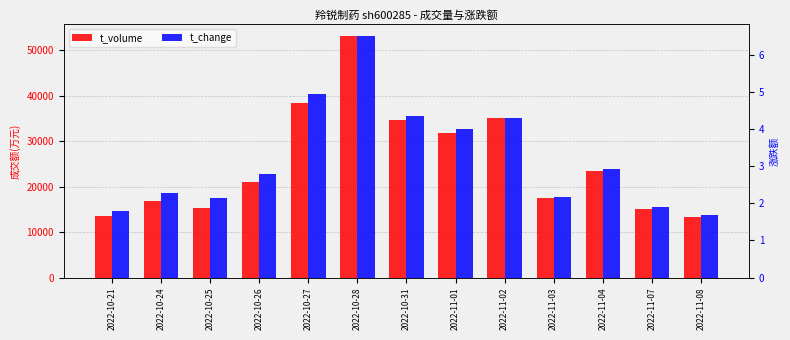

What are all the series names shown in the legend?

t_volume, t_change